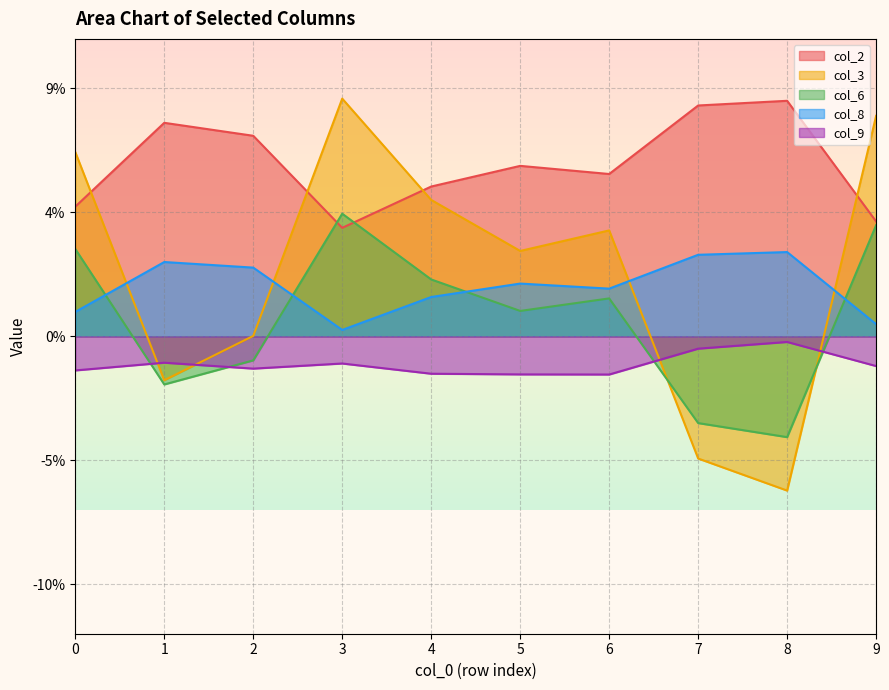

Count the number of categories in the chart.

10